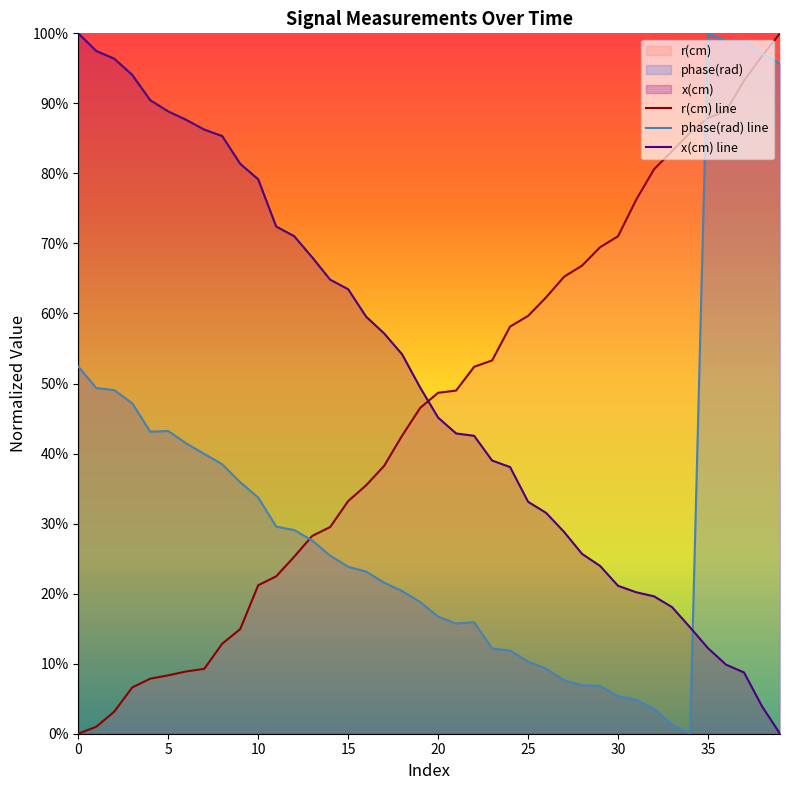

What is the difference between the maximum and minimum values in the phase(rad) line series?

1.0